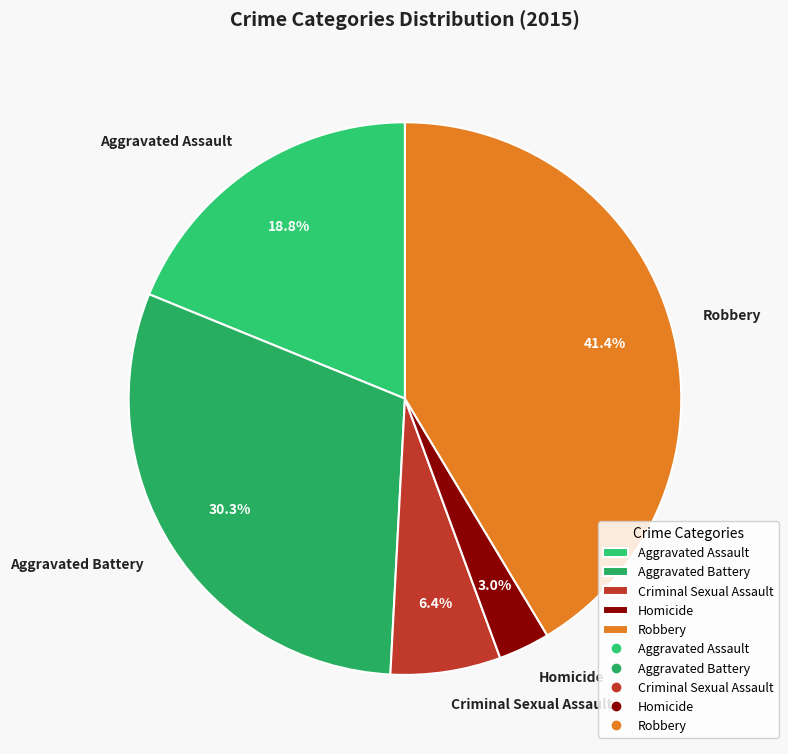

How many slices are in this pie chart?

5